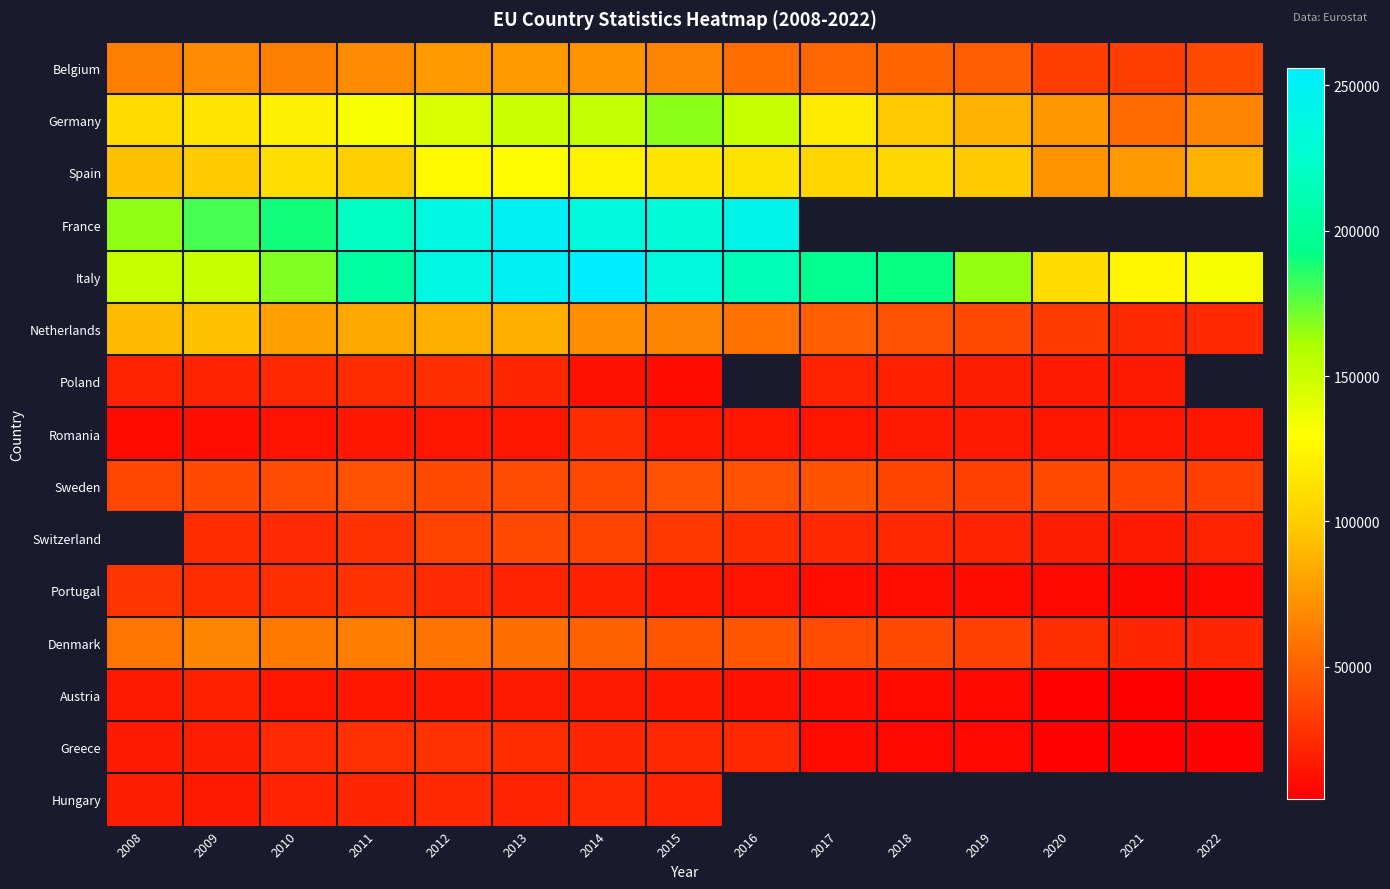

True or false: Germany has a value of 151265.0 at 2016.

True